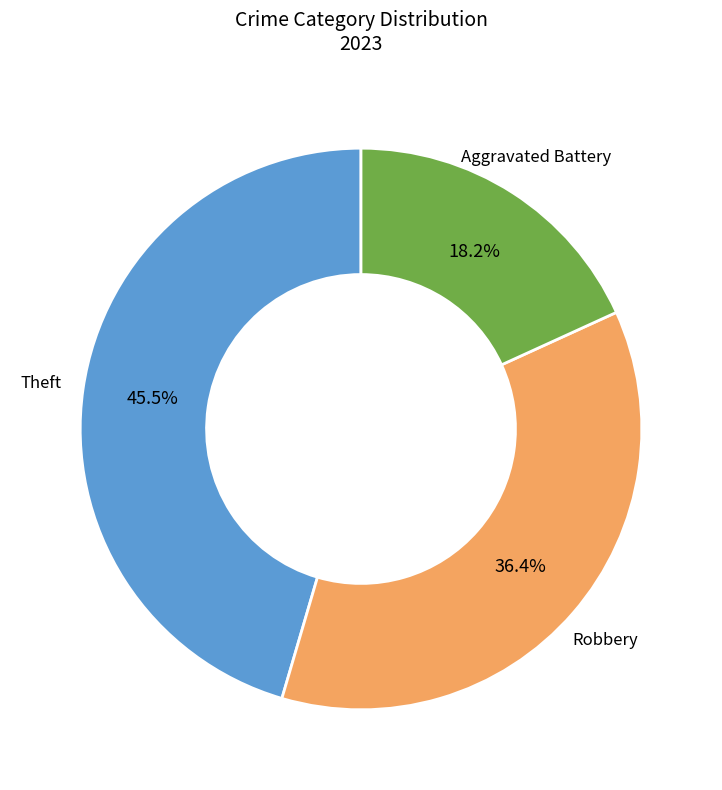

Does any single category account for the majority?

No